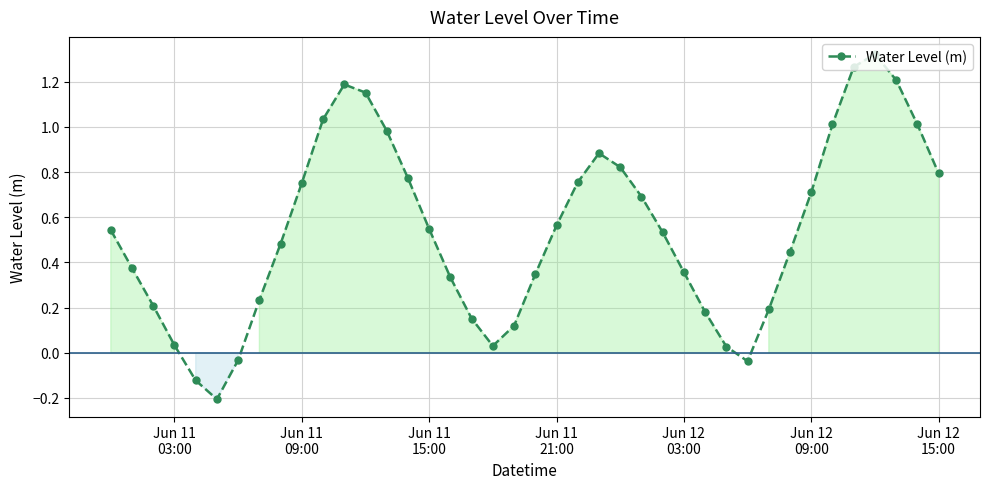

What is the sum of all values?

21.7